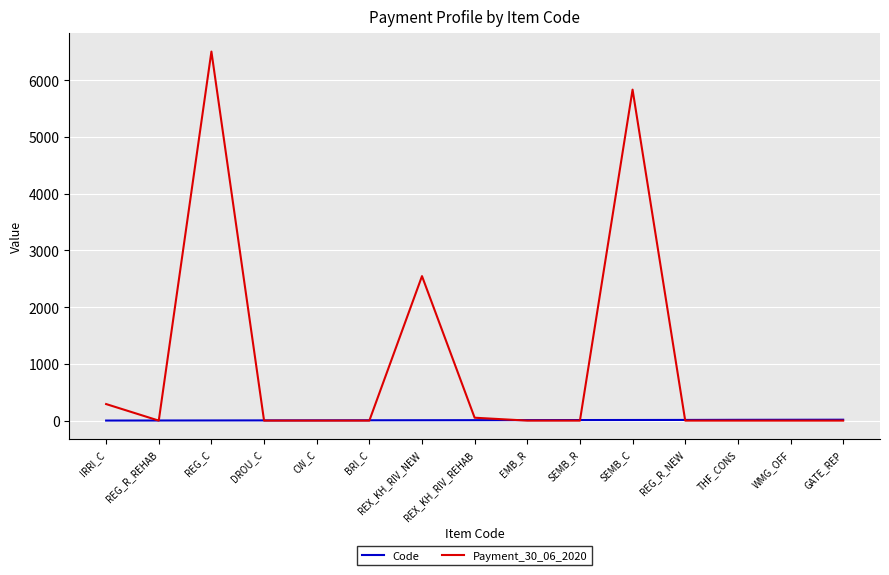

Rank the series by their maximum value, from lowest to highest.

Code, Payment_30_06_2020